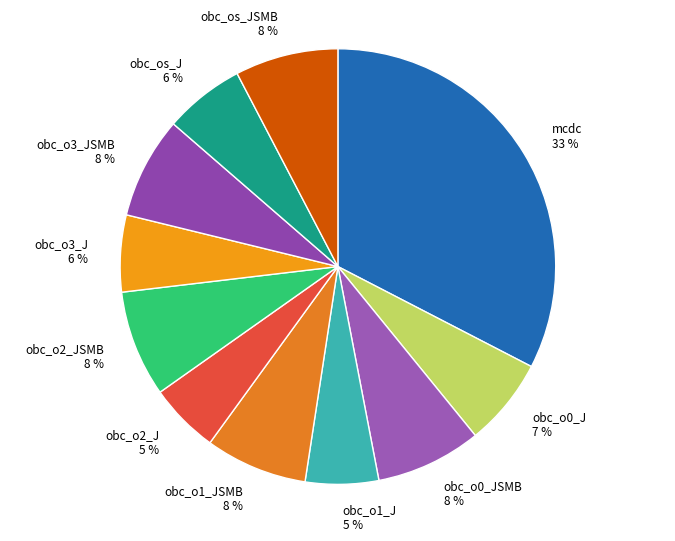

Count the number of slices in the pie.

11